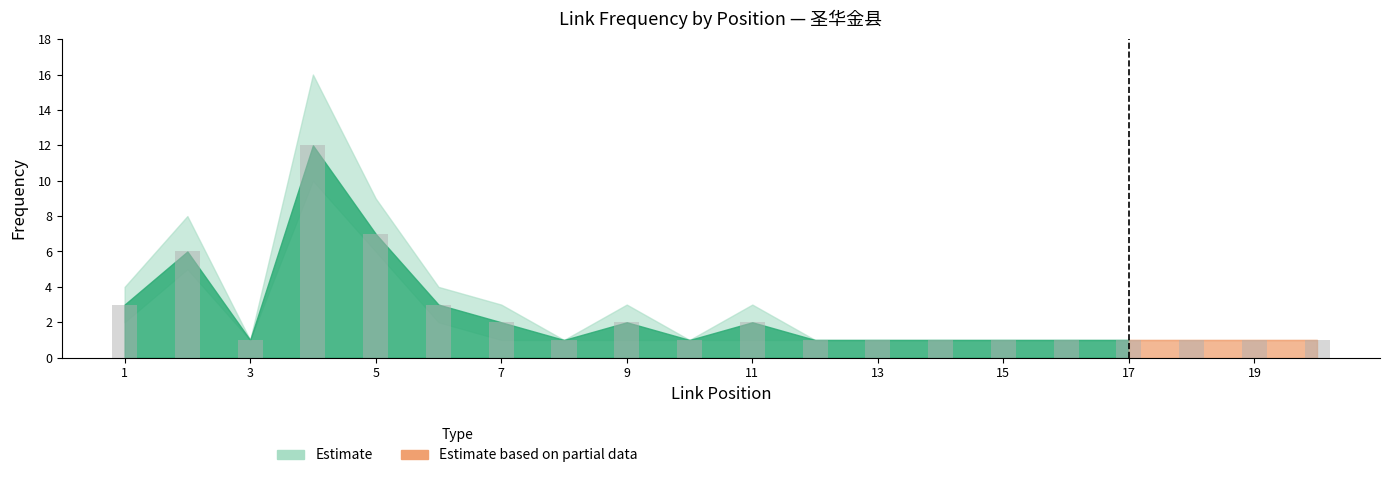

What is the value of the 15th bar from the left?

1